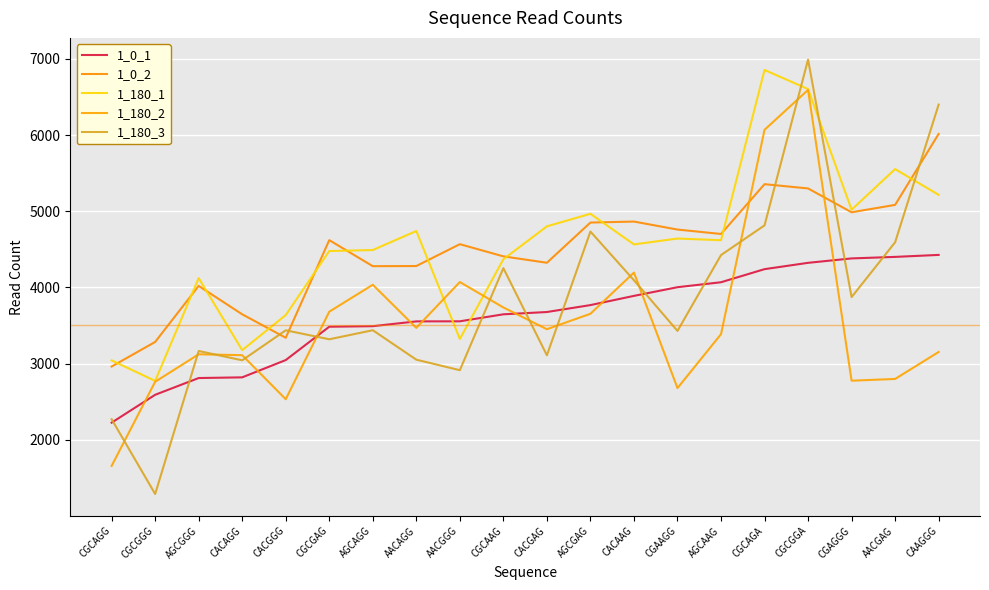

What is the total value across all series at CGCAGA?

27337